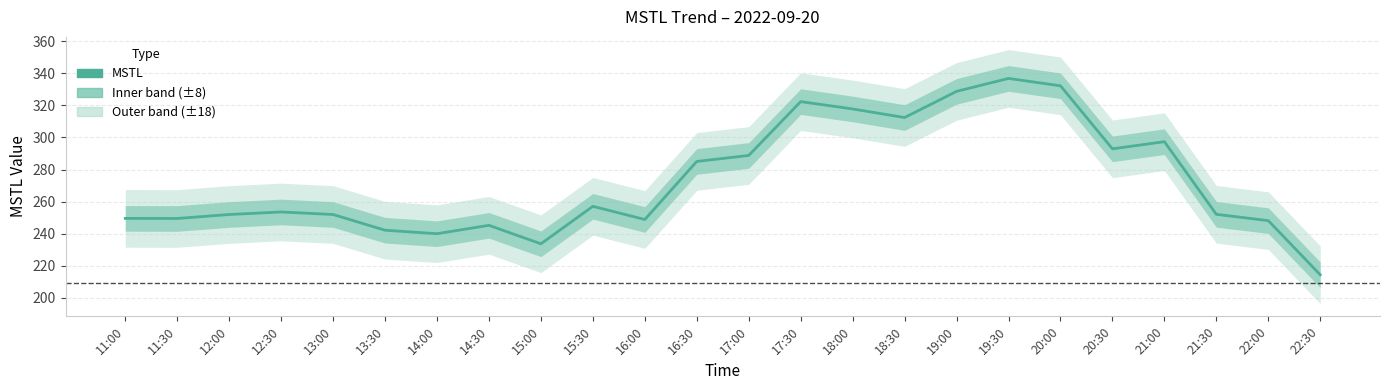

How many lines are shown in the chart?

1